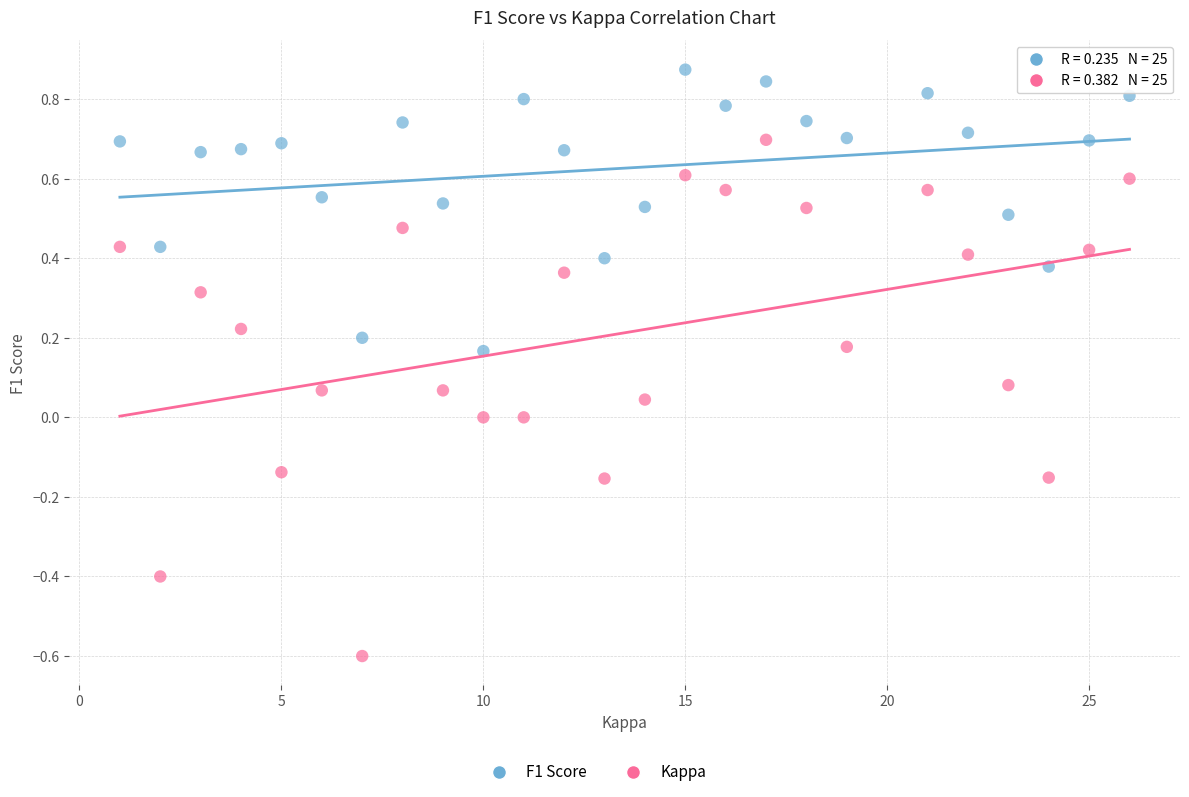

Which series contains the lowest Y value?

Kappa